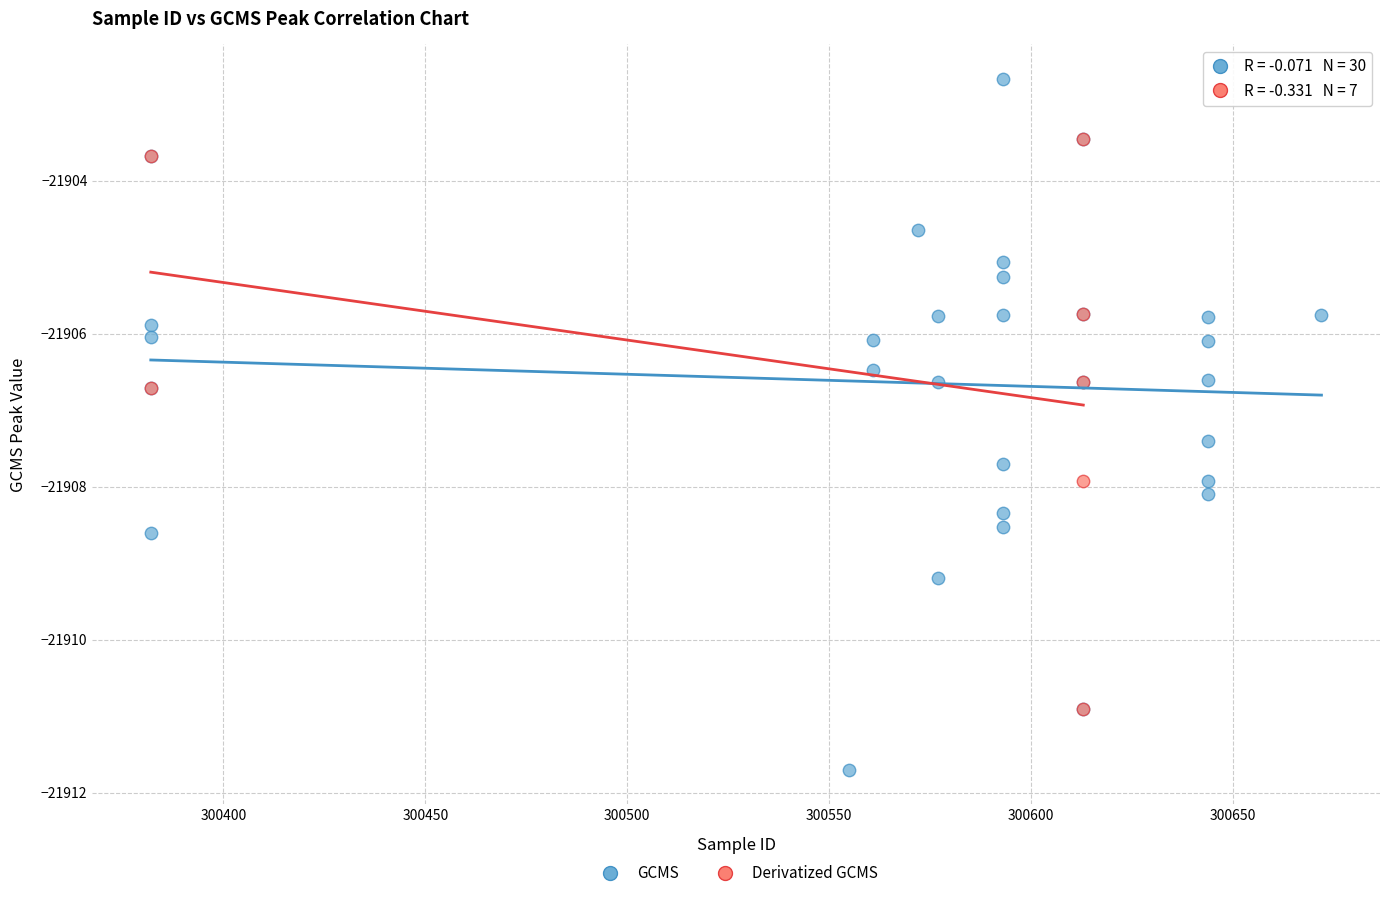

Which series contains the lowest Y value?

GCMS